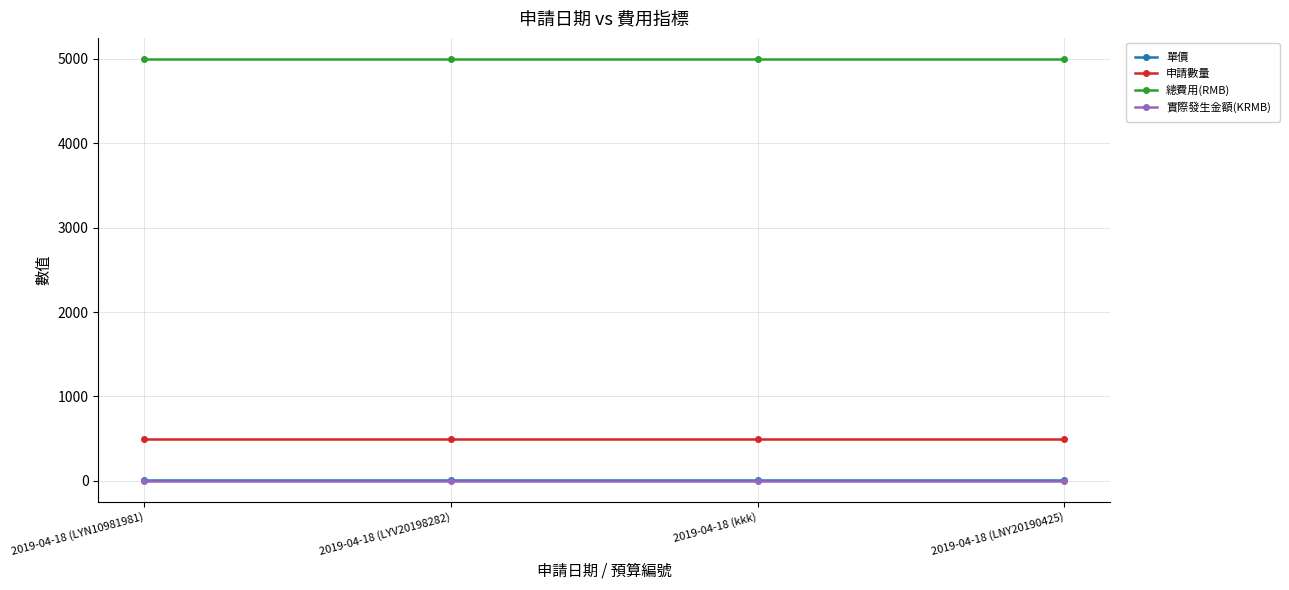

True or false: 實際發生金額(KRMB) and 申請數量 intersect in this chart.

False